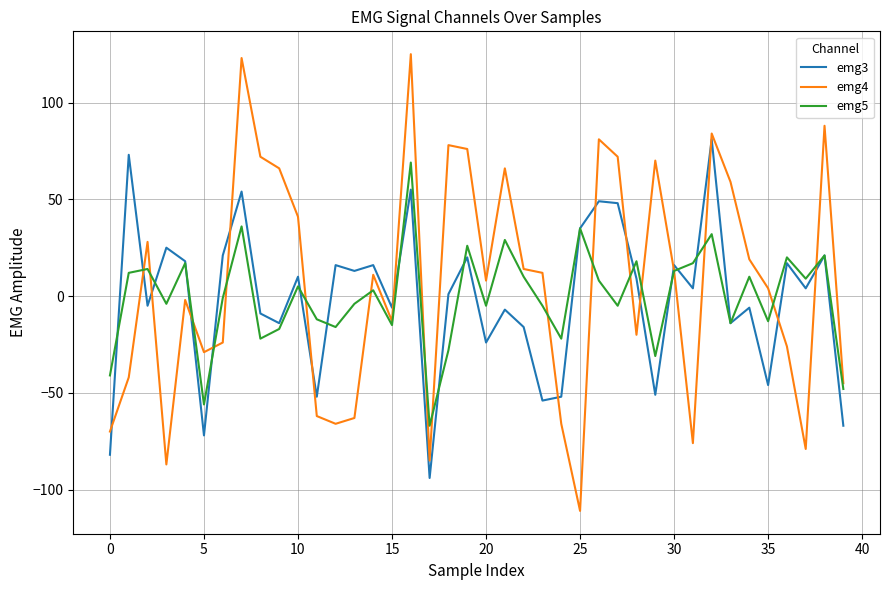

What is the greatest value displayed?

125